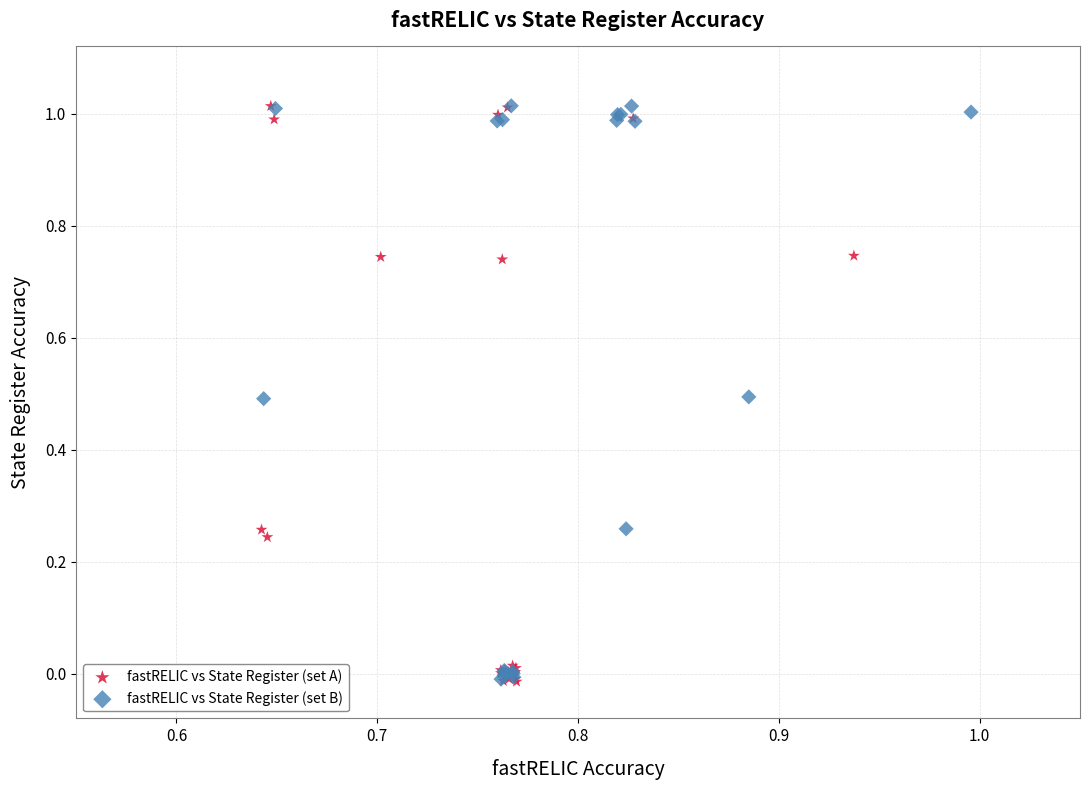

What are all the series names shown in the legend?

fastRELIC vs State Register (set A), fastRELIC vs State Register (set B)